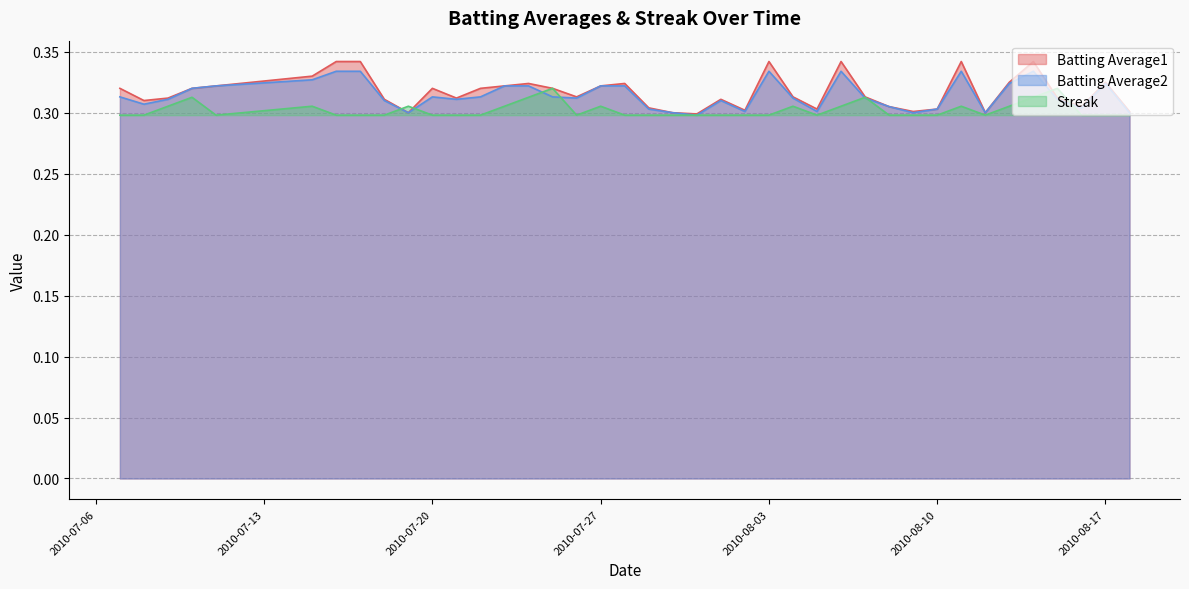

What is the value of the Batting Average1 point at the 27th from the left?

0.3